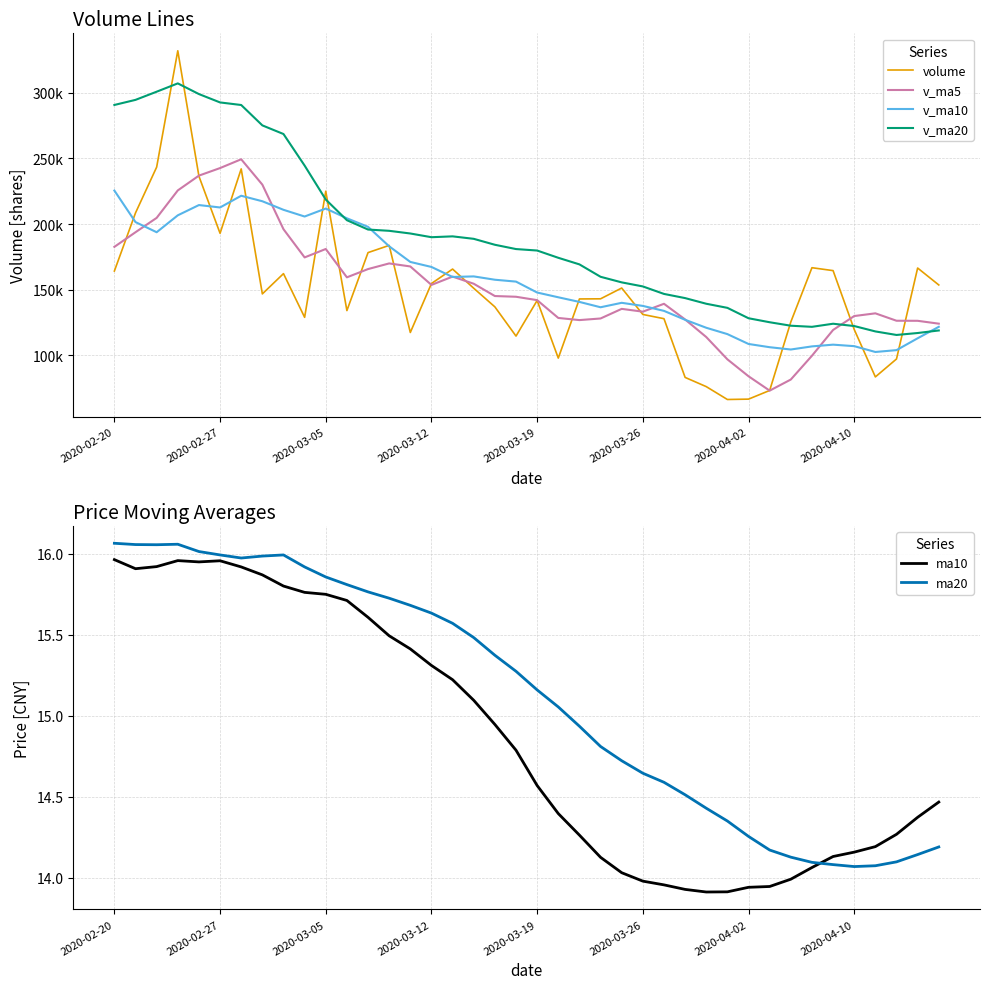

What is the difference between the second highest and minimum values in the v_ma10 series?

118951.9